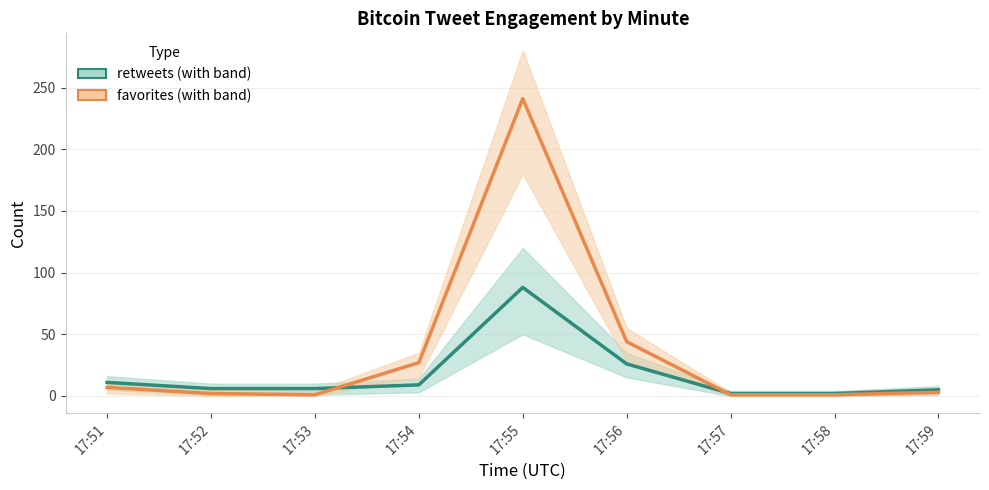

Rank the series by their maximum value, from highest to lowest.

favorites, retweets